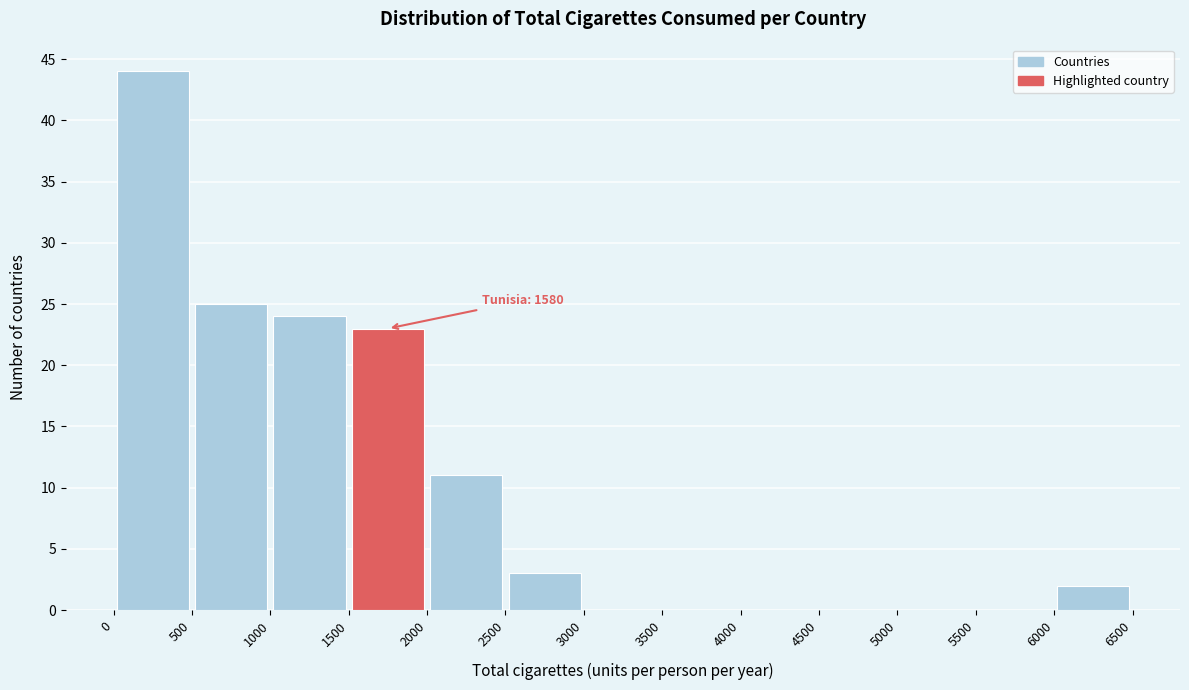

Over which range of the x-axis is the bar tallest?

0 to 500